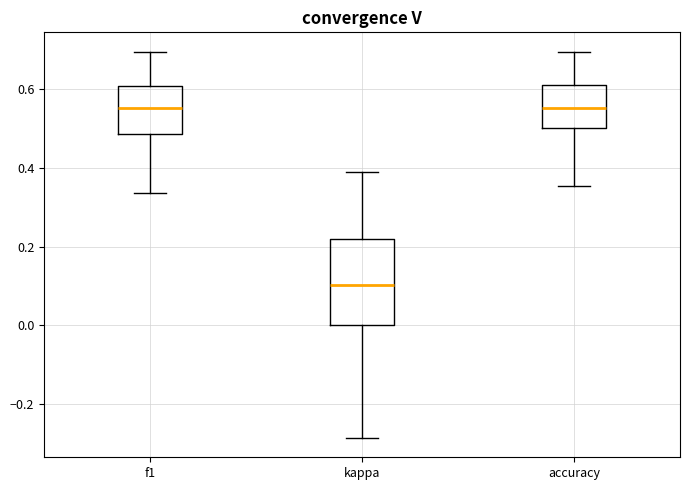

Reading left to right, read every box against the y-axis: the position of its median line, the range the box covers, and the ends of its whiskers. The values are not printed on the chart, so give them approximately, as read against the axis.

f1: median 0.56, box 0.48 to 0.60, whiskers 0.34 to 0.70
kappa: median 0.10, box 0.00 to 0.22, whiskers -0.28 to 0.38
accuracy: median 0.56, box 0.50 to 0.60, whiskers 0.36 to 0.70